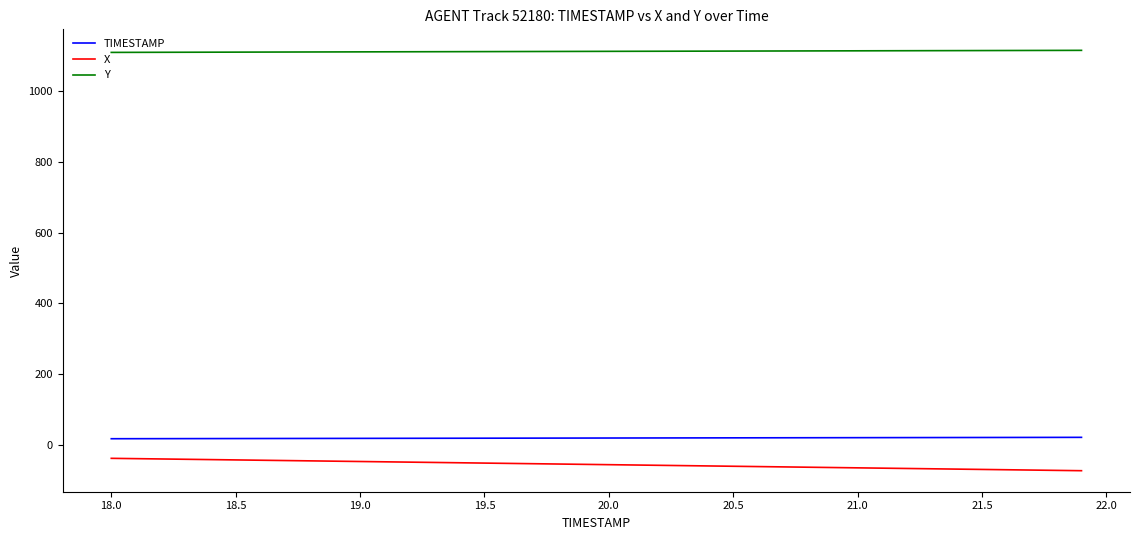

True or false: TIMESTAMP and X cross at least once.

False